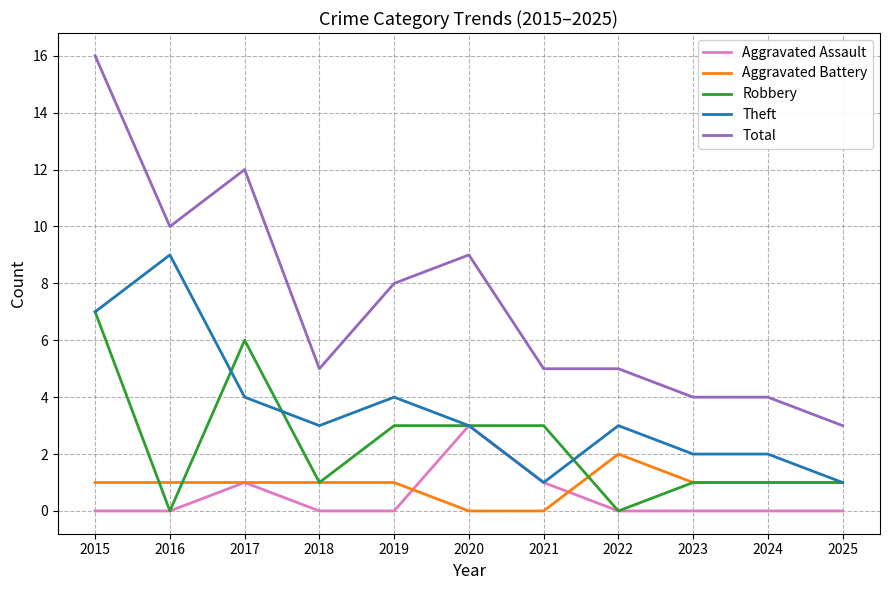

True or false: Theft and Total cross at least once.

False